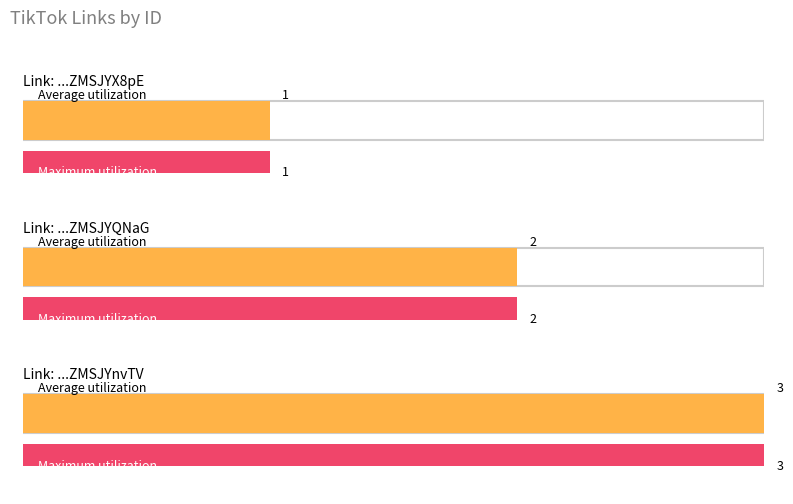

What is the change in value from https://vm.tiktok.com/ZMSJYQNaG/ to https://vm.tiktok.com/ZMSJYnvTV/?

+1